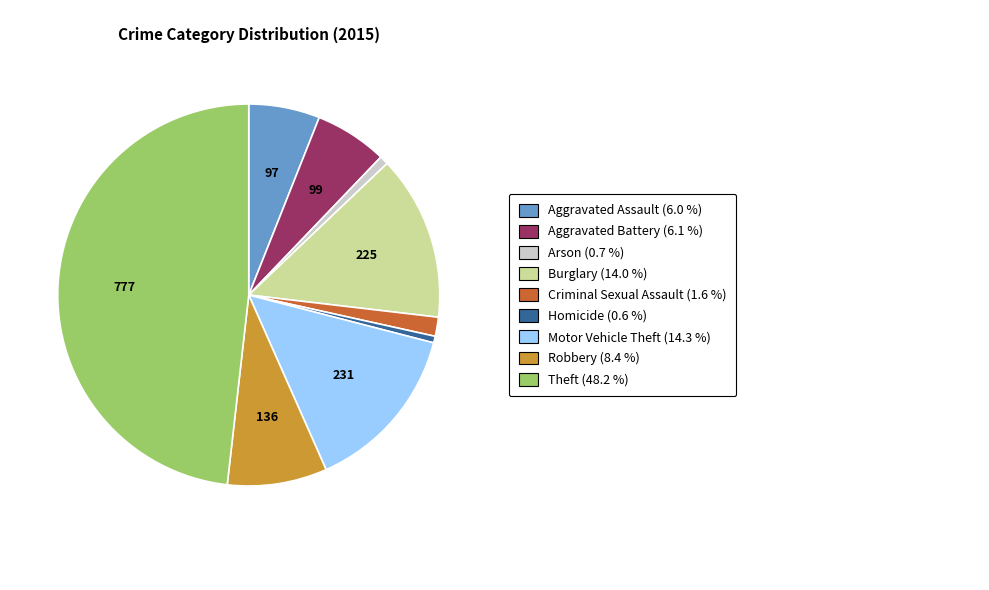

Is there a majority slice in this chart?

No